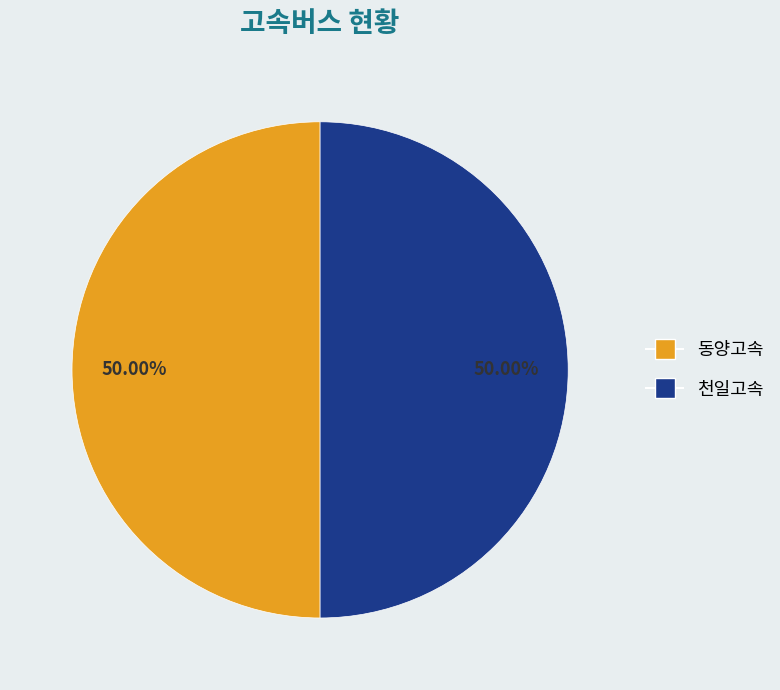

To the nearest percent, what is the average slice percentage?

50%